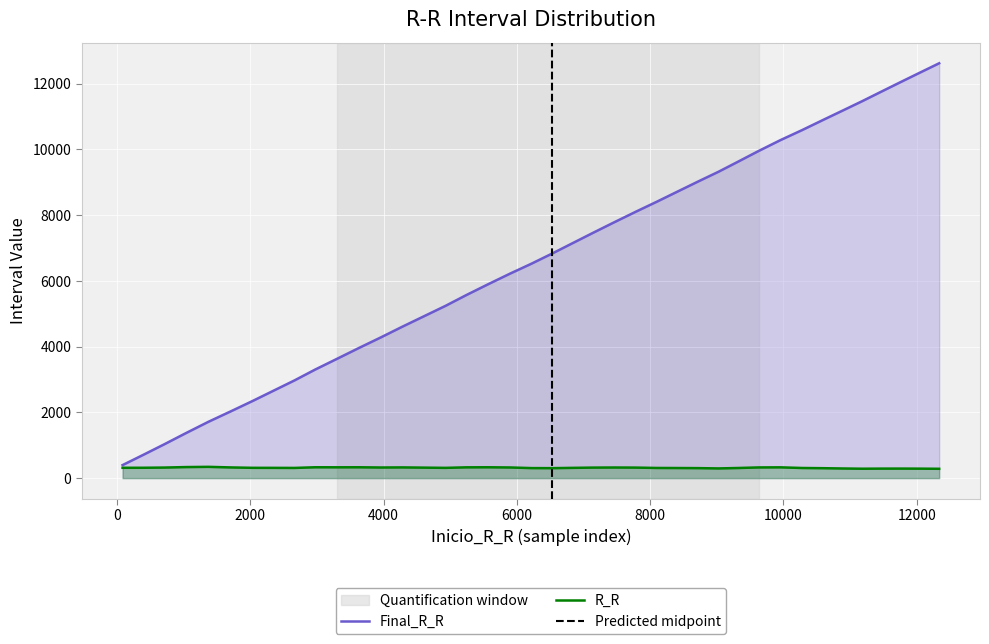

What is the highest value of the Final_R_R series?

12621